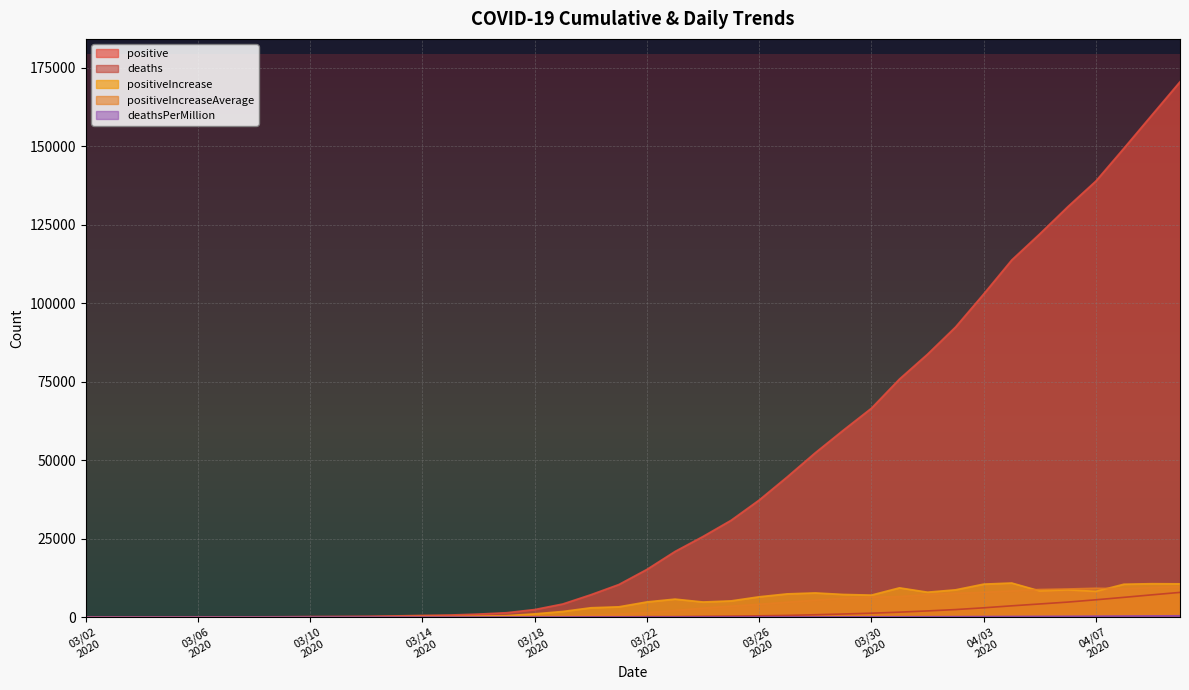

The positive series shows 149316 at 20200408. True or false?

True